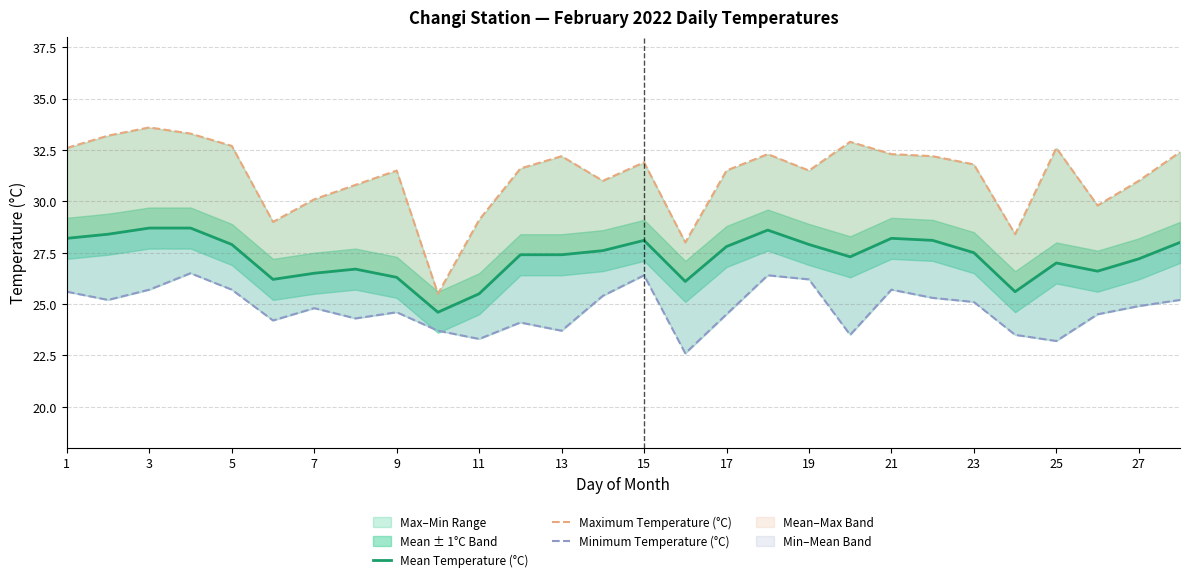

True or false: Maximum Temperature (°C) and Minimum Temperature (°C) intersect in this chart.

False